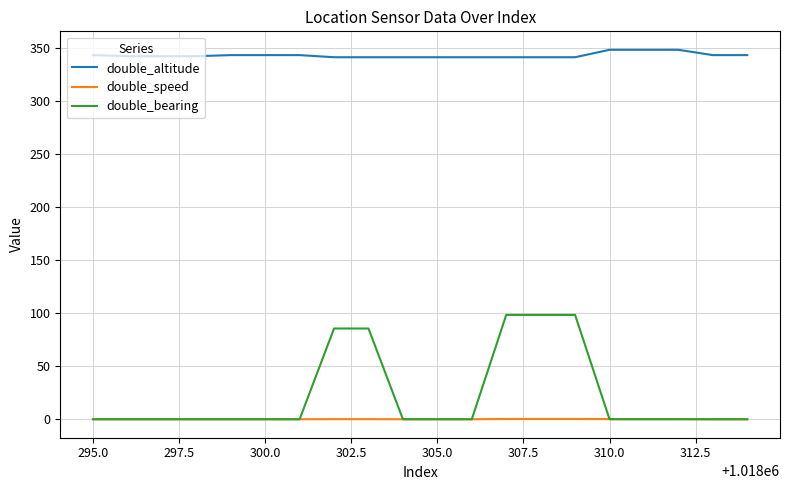

What are all the series names shown in the legend?

double_altitude, double_speed, double_bearing